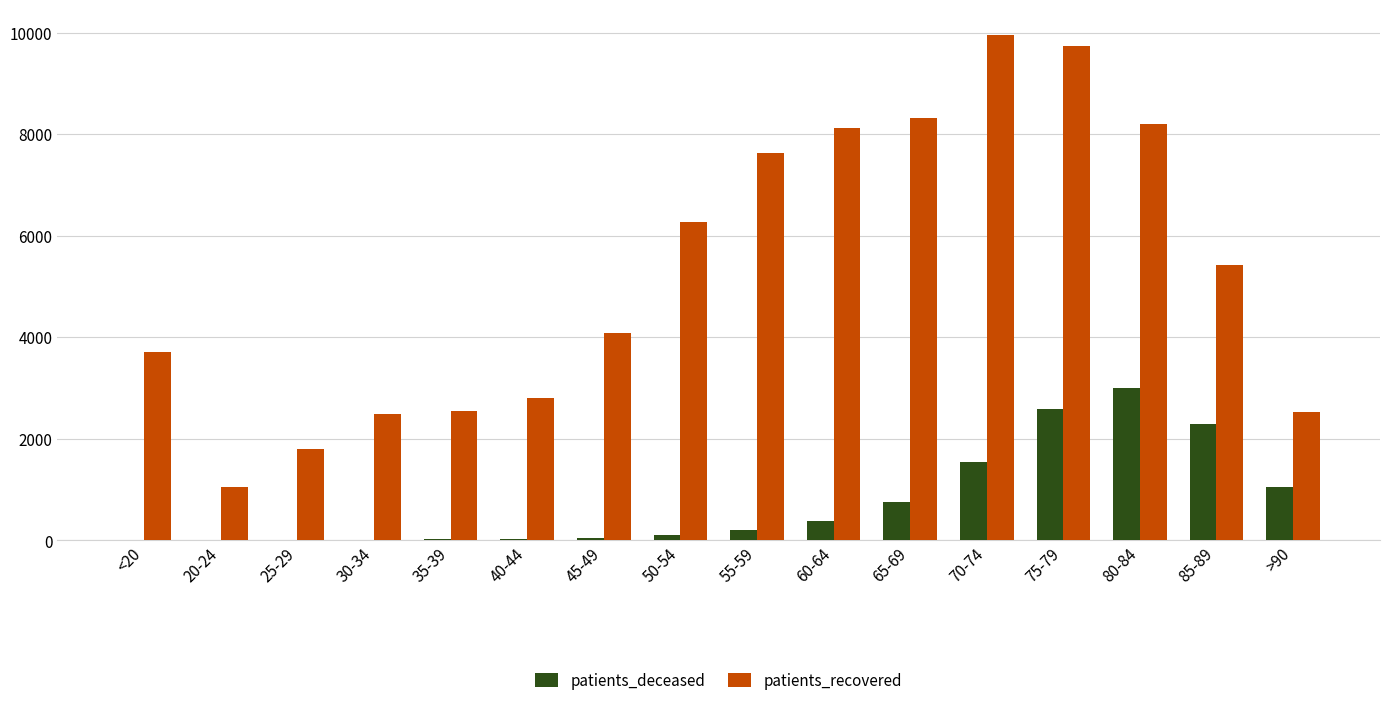

True or false: patients_deceased has a value of 1528 at 80-84.

False